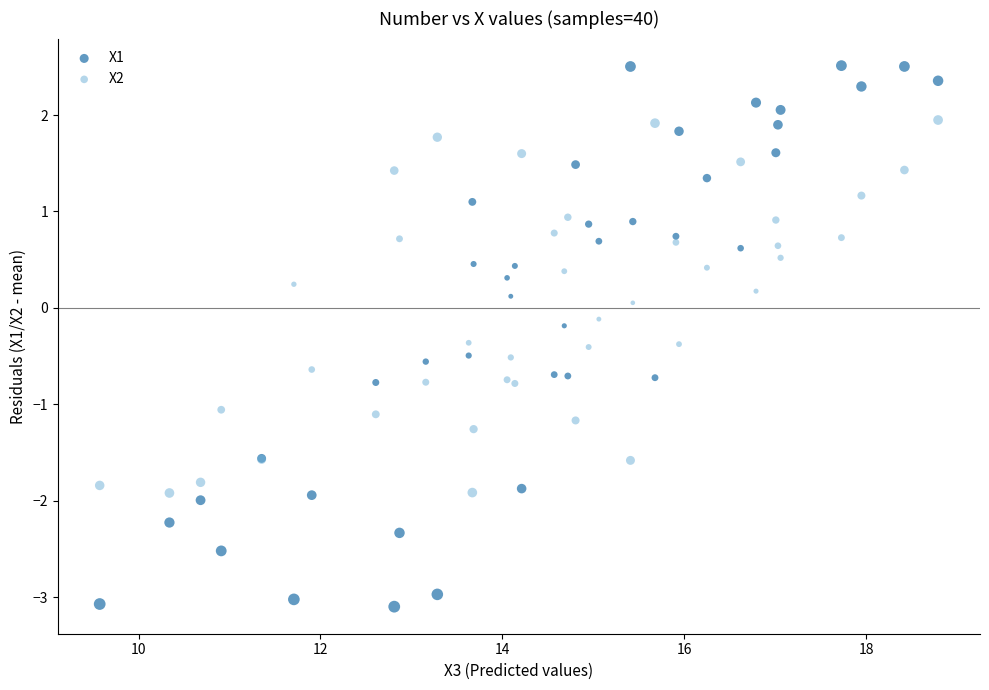

What are all the series names shown in the legend?

X1, X2